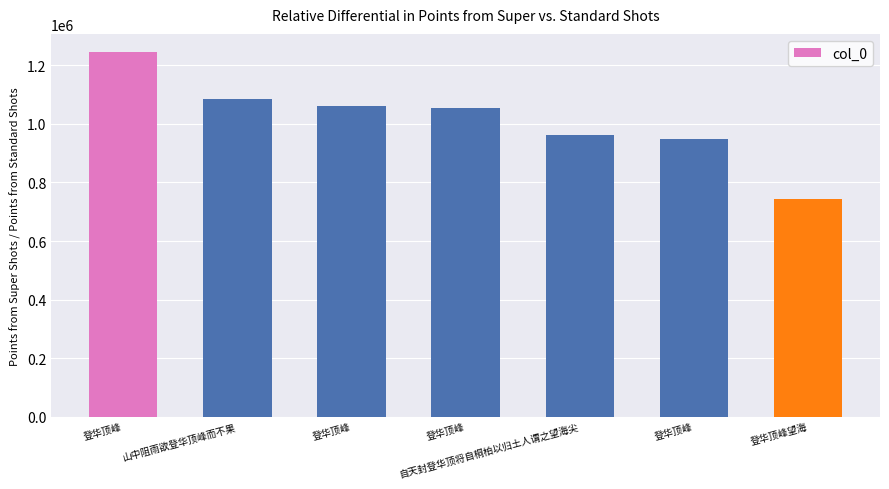

Reading right to left, what are all the values shown in this chart?

744269	950383	963299	1052994	1062272	1086631	1245691